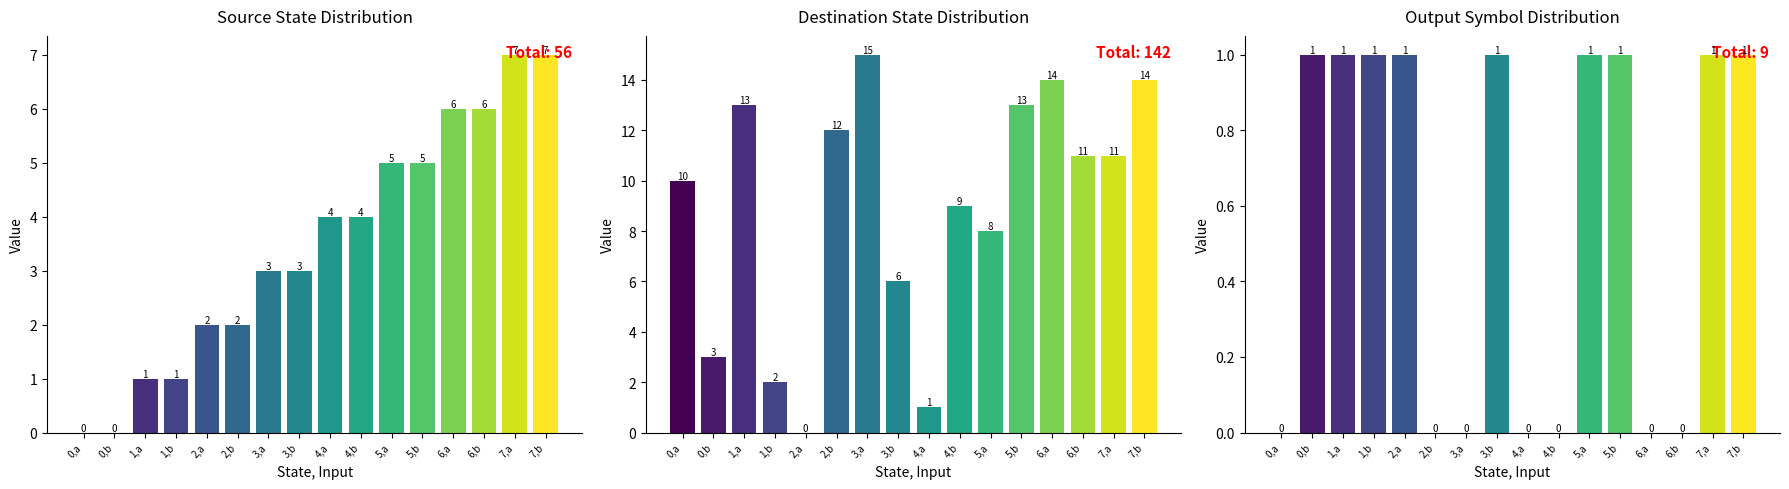

What is the change in value from 6,b to 7,a?

+1